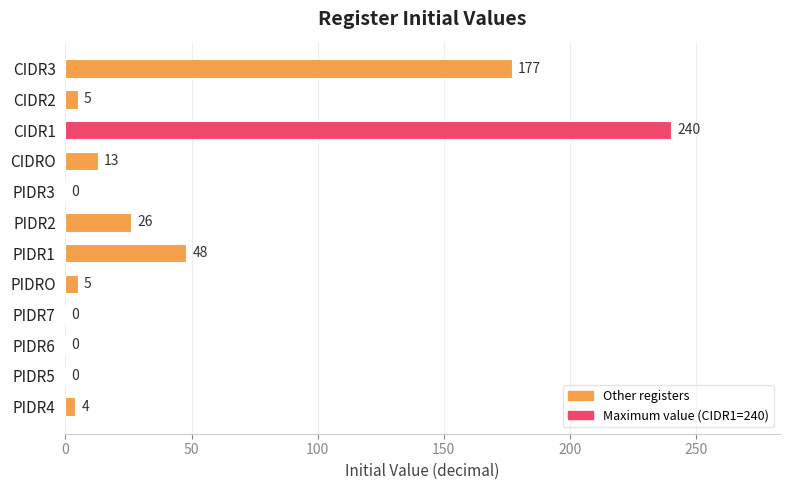

The chart shows a value of 5 at CIDR2. True or false?

True